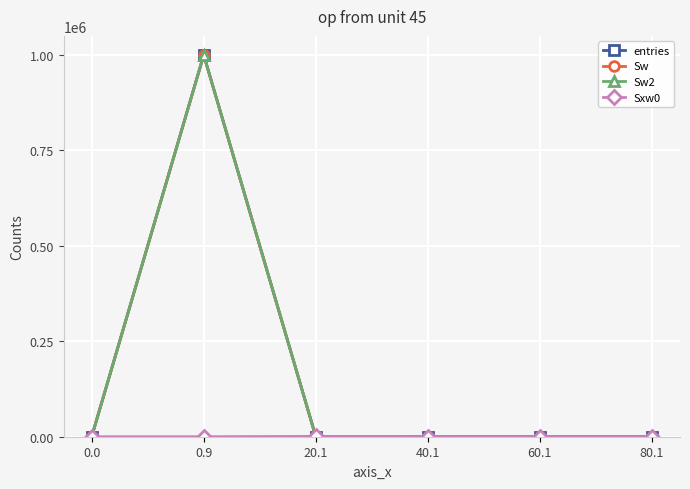

Is this an area chart (filled region under the line)?

No